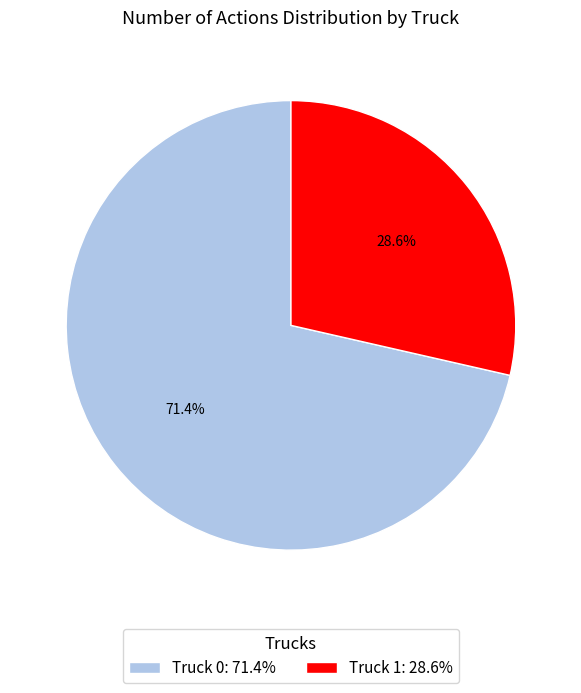

What is the majority slice?

Truck 0